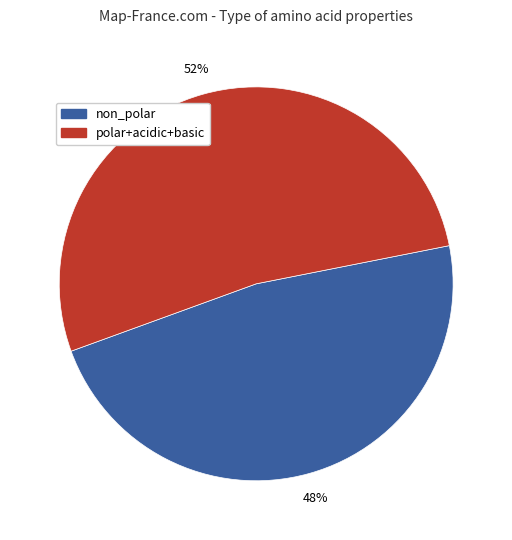

To the nearest percent, what is the average slice percentage?

50%